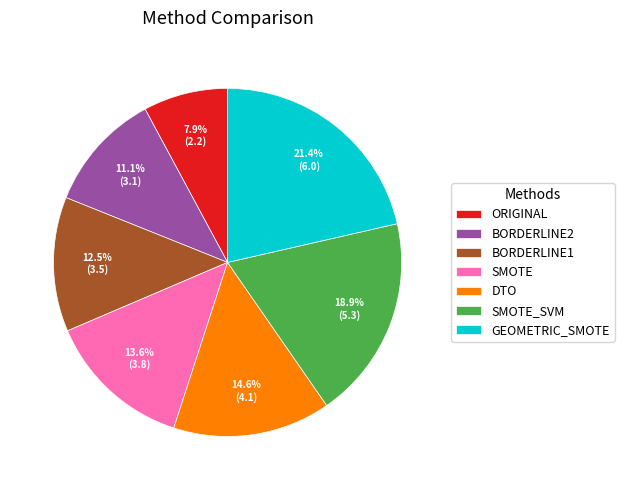

The ORIGINAL slice represents 8% of the pie. True or false?

True